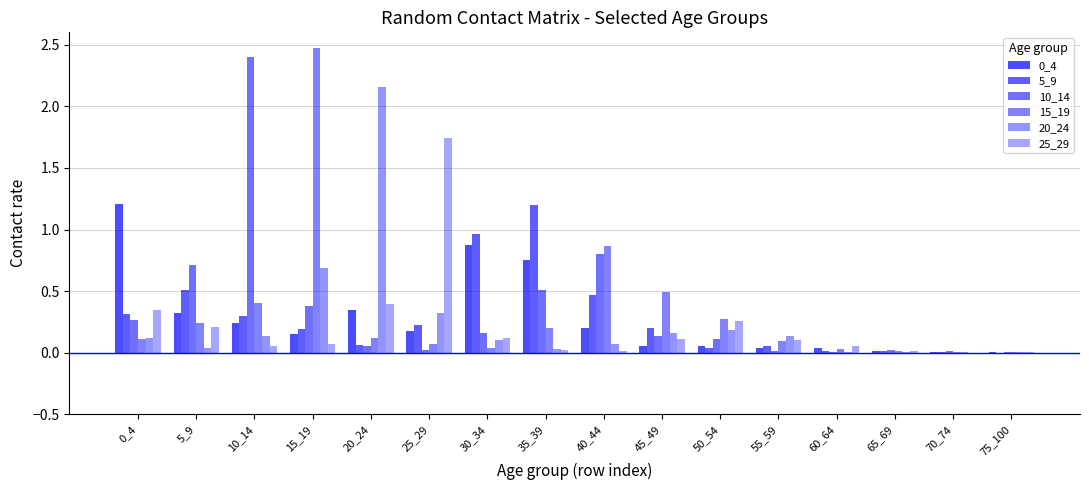

List the series in order of their peak value, highest first.

15_19, 10_14, 20_24, 25_29, 0_4, 5_9